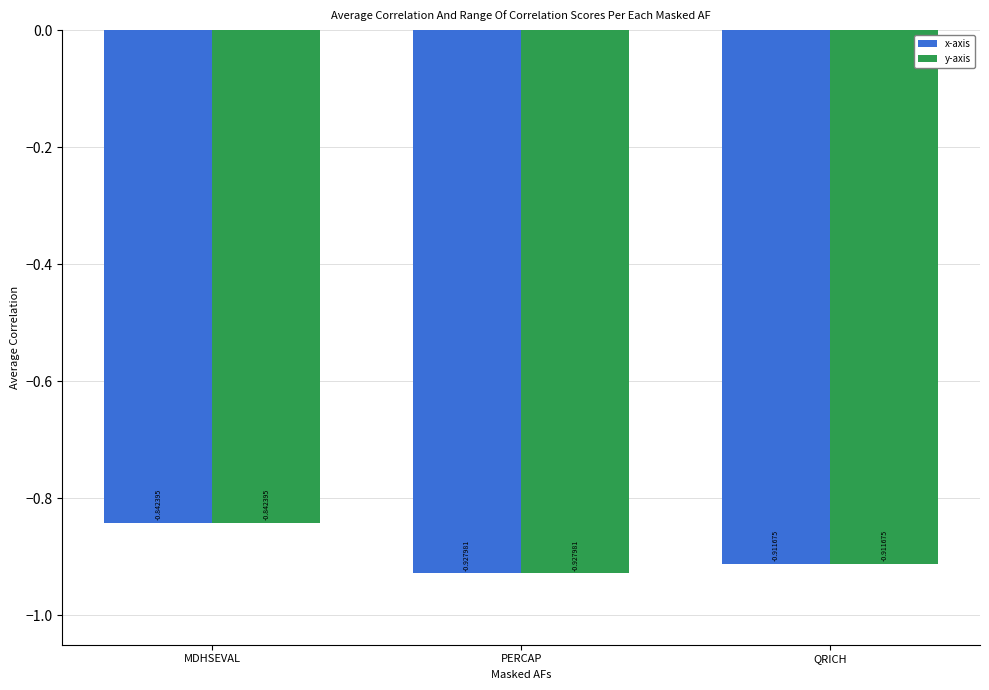

What is the label of the 2nd bar from the right?

PERCAP